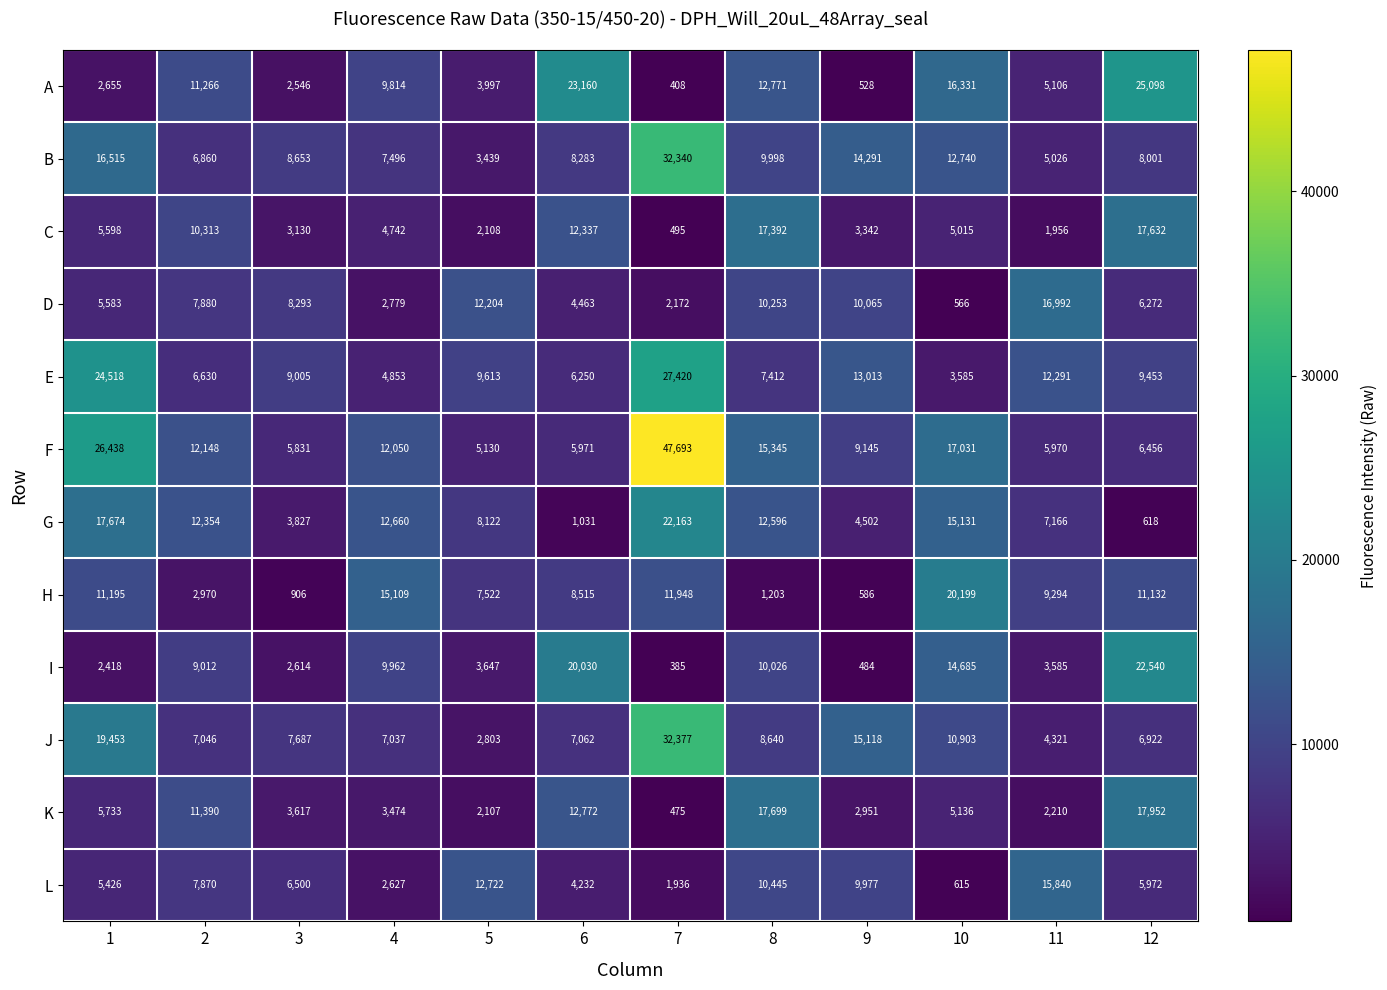

At 9, list the series in order from largest to smallest.

J, B, E, D, L, F, G, C, K, H, A, I